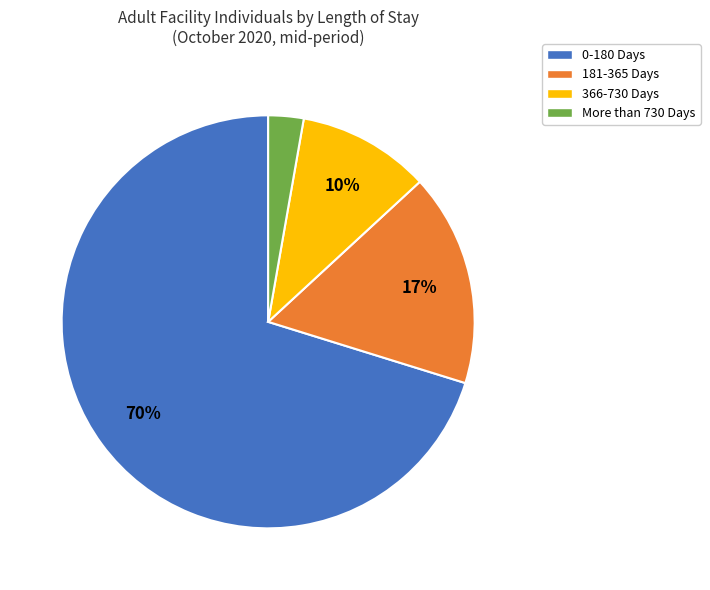

Which slice is the smallest?

More than 730 Days